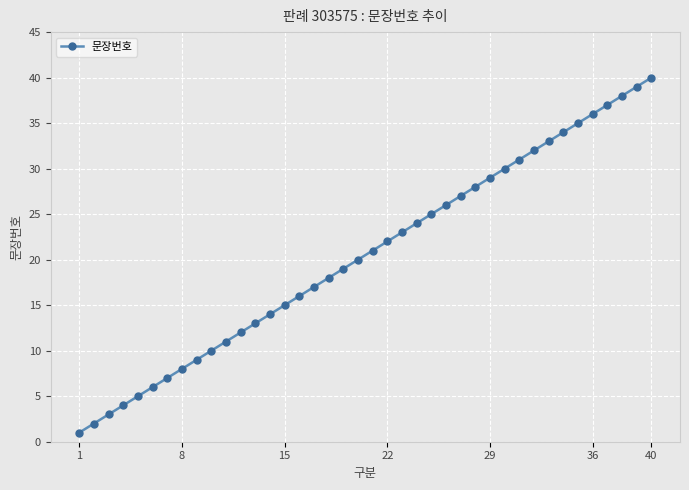

What is the greatest value displayed?

40